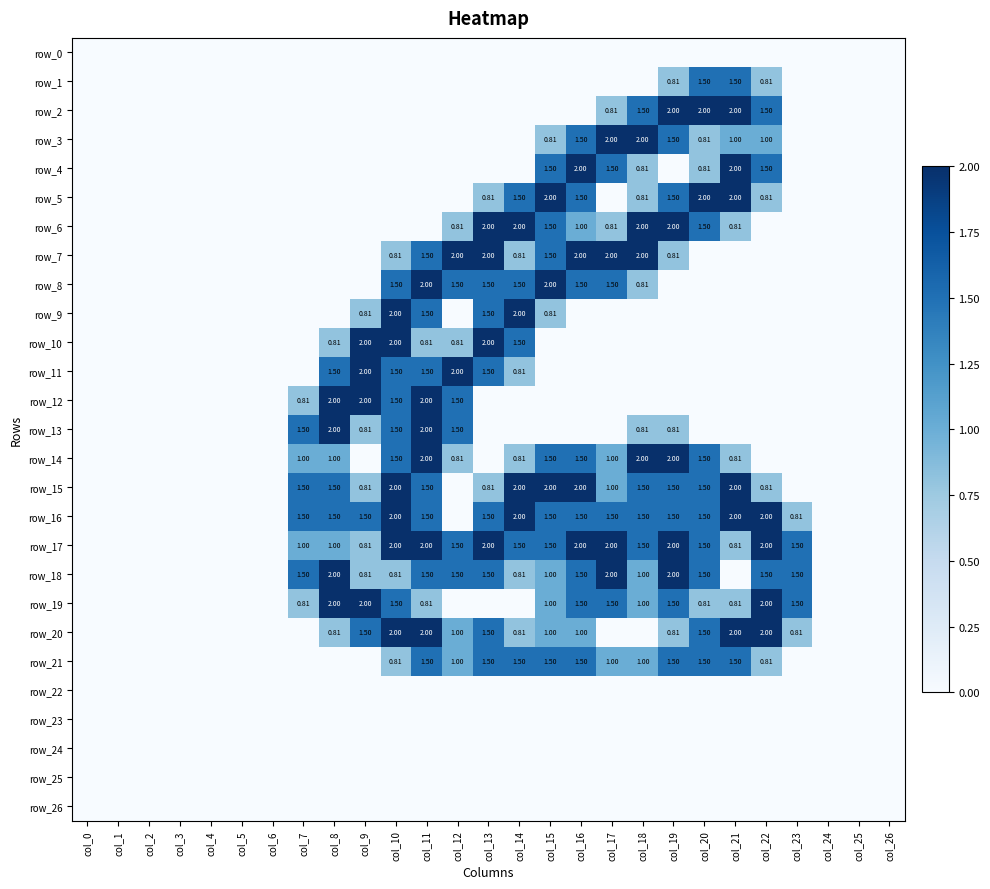

Count the number of data series in this chart.

27